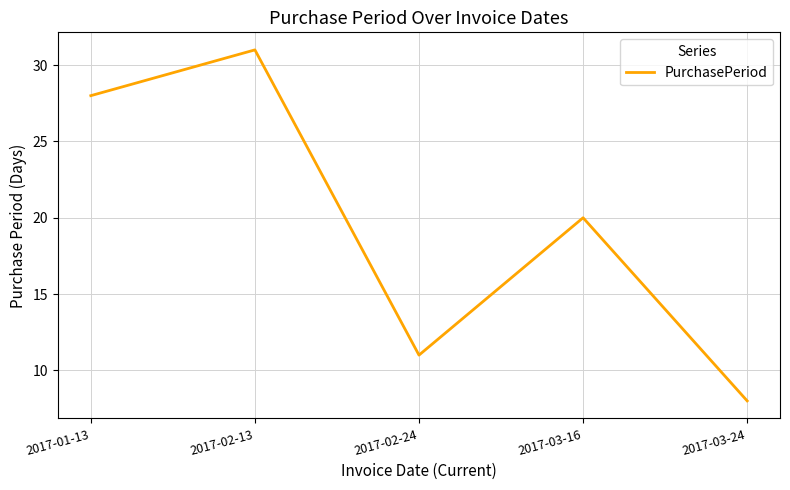

What is the difference between the maximum and second lowest values?

20